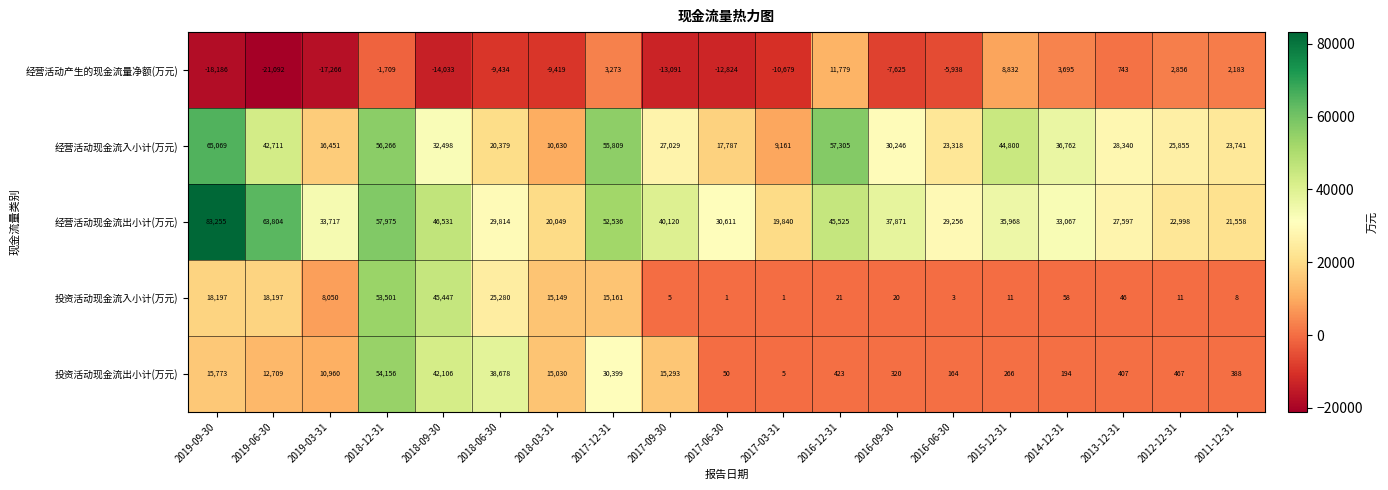

At which label does 投资活动现金流出小计(万元) first exceed 467?

2019-09-30